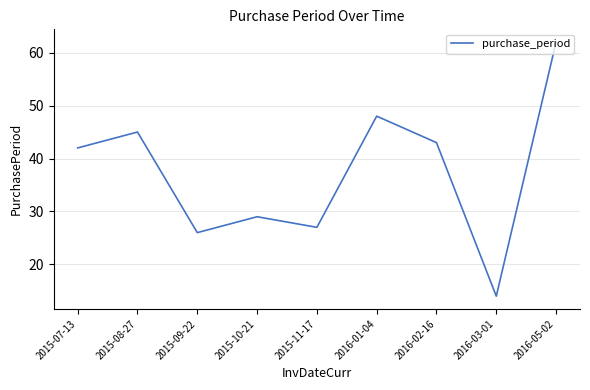

What is the smallest value displayed?

14